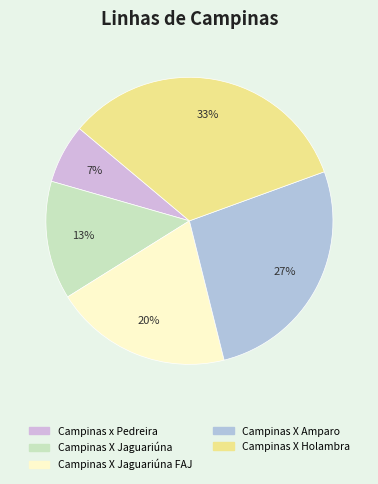

Which category has the biggest portion of the pie?

Campinas X Holambra